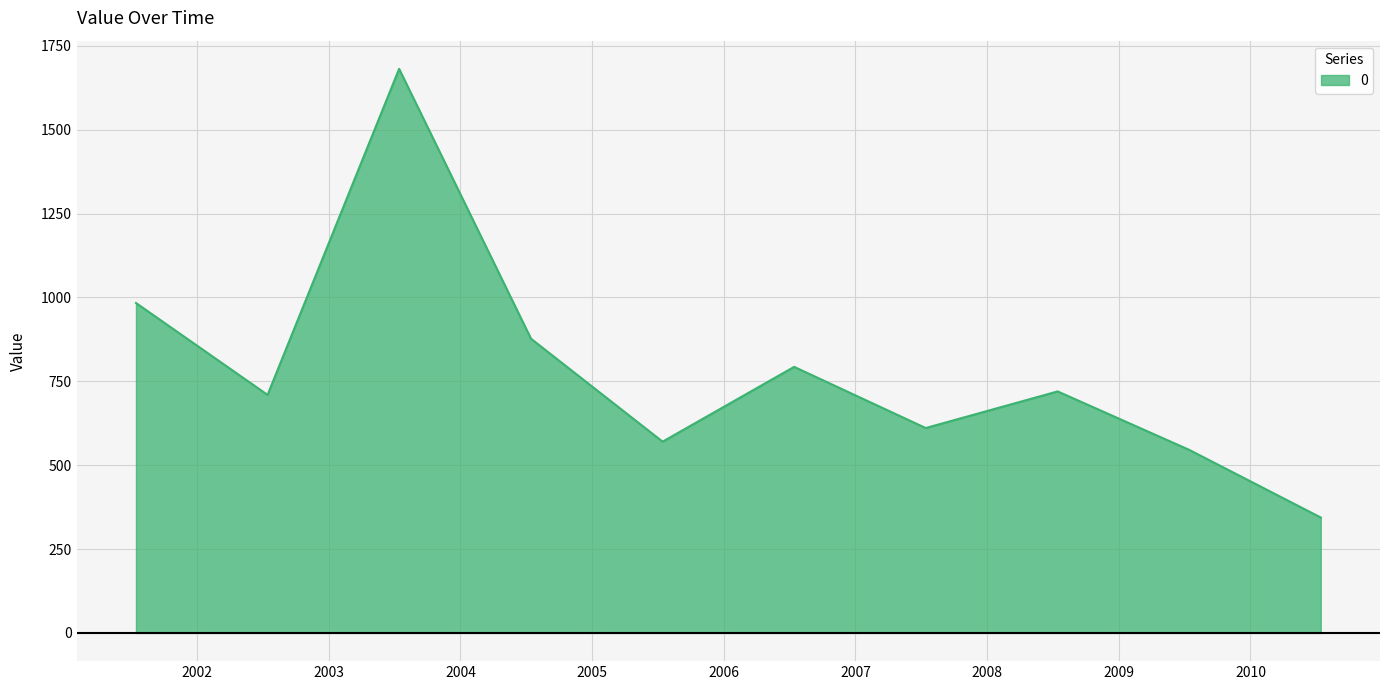

Reading left to right, list all the values displayed in this chart.

983.4	709.5	1681.2	876.8	570.1	793.0	610.7	719.8	545.7	344.1